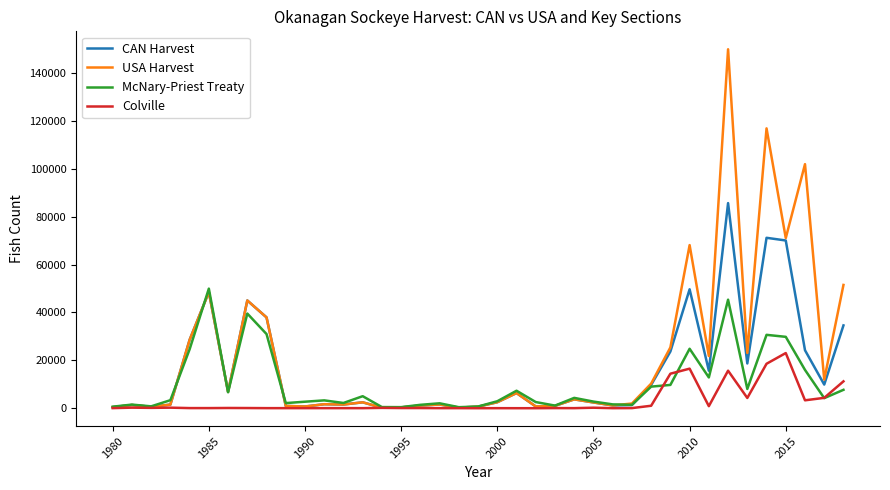

Rank the series by their maximum value, from highest to lowest.

USA Harvest, CAN Harvest, McNary-Priest Treaty, Colville